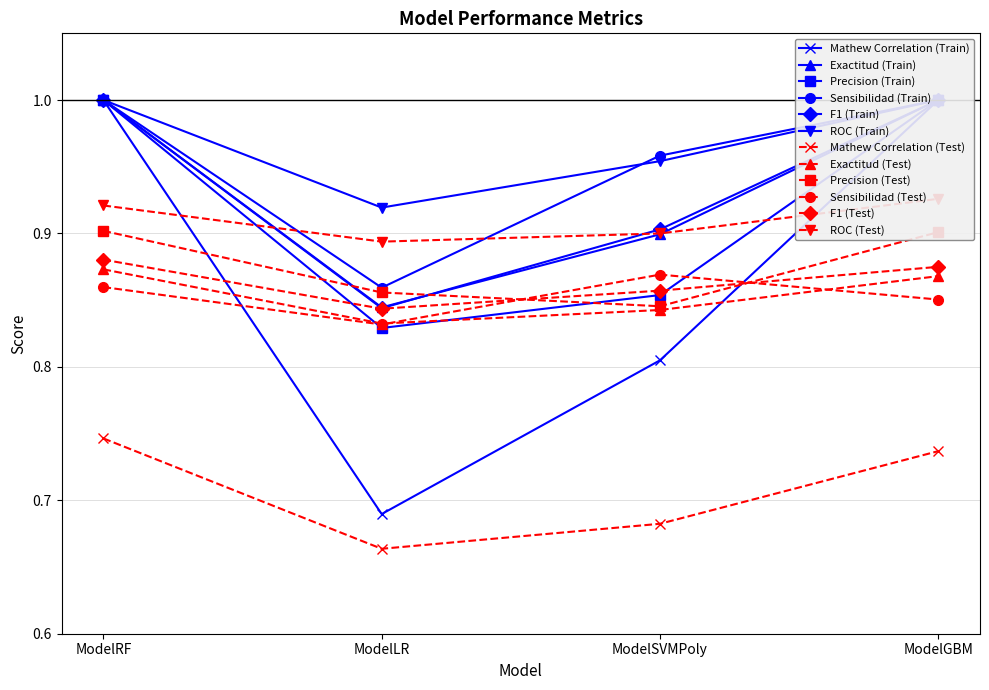

Where is the first local minimum for F1 (Test)?

ModelLR